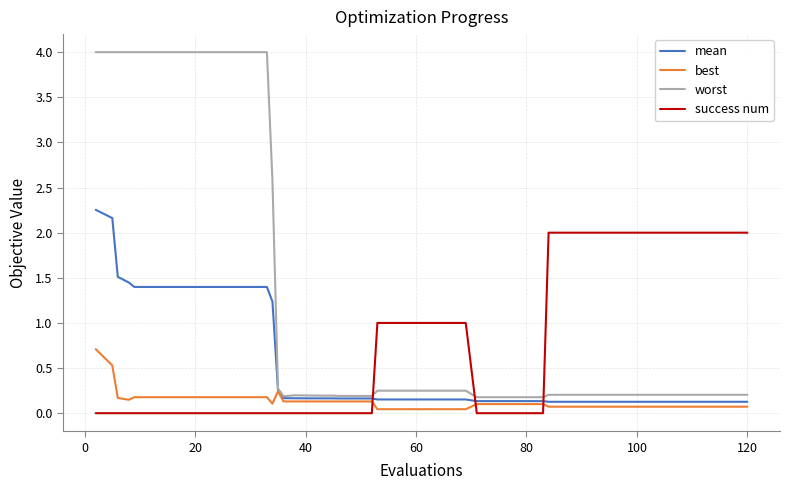

Which series has the largest total across all categories?

worst